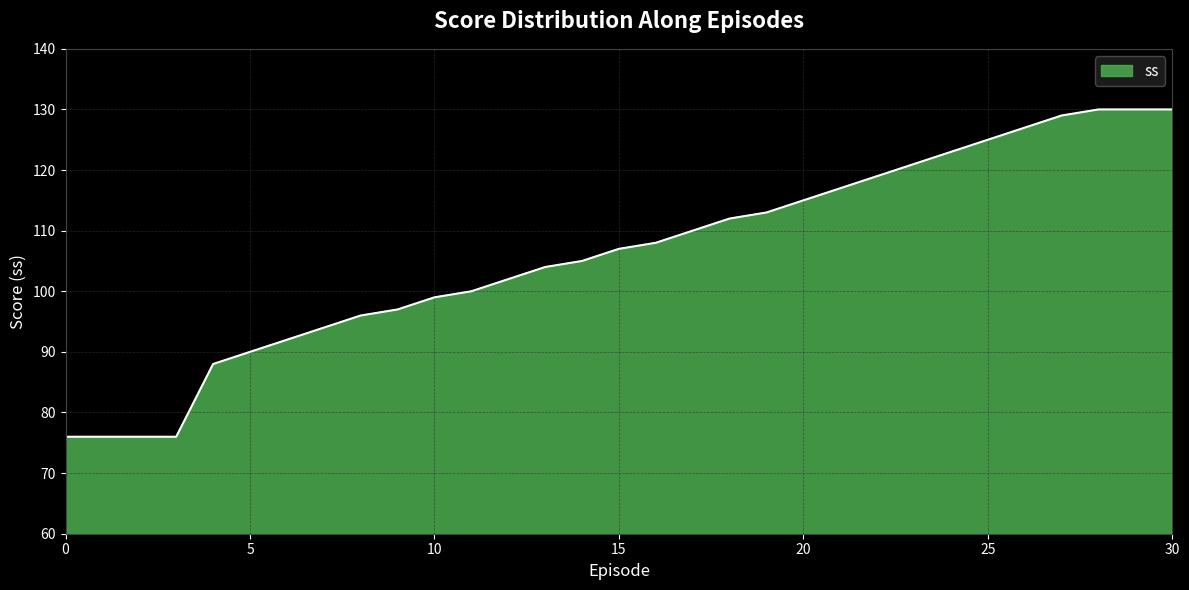

What is the minimum value shown in the chart?

76